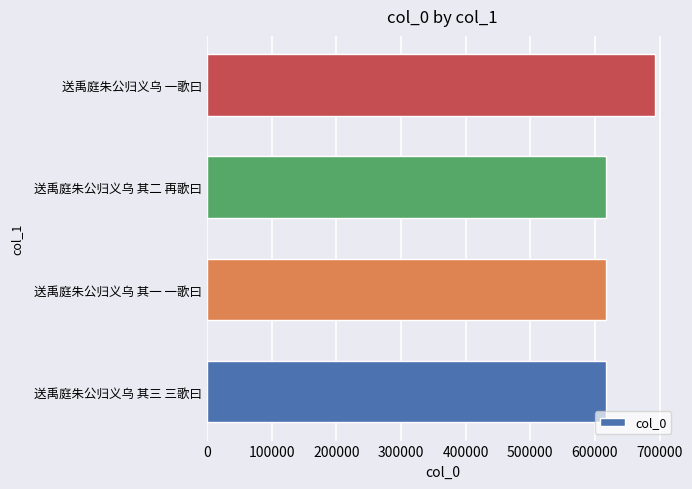

Between 送禹庭朱公归义乌 其三 三歌曰 and 送禹庭朱公归义乌 一歌曰, which is larger?

送禹庭朱公归义乌 一歌曰